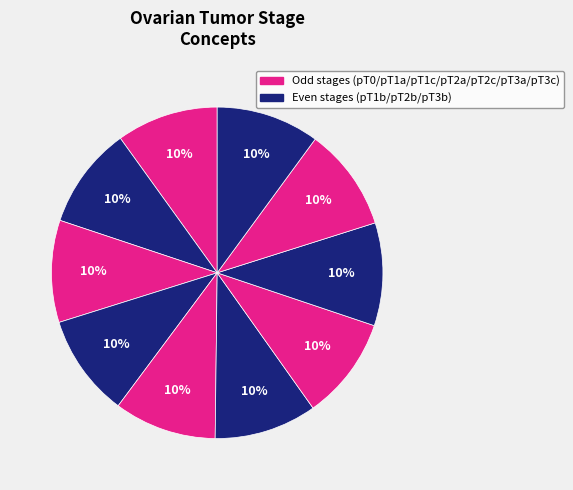

Count the number of slices in the pie.

10